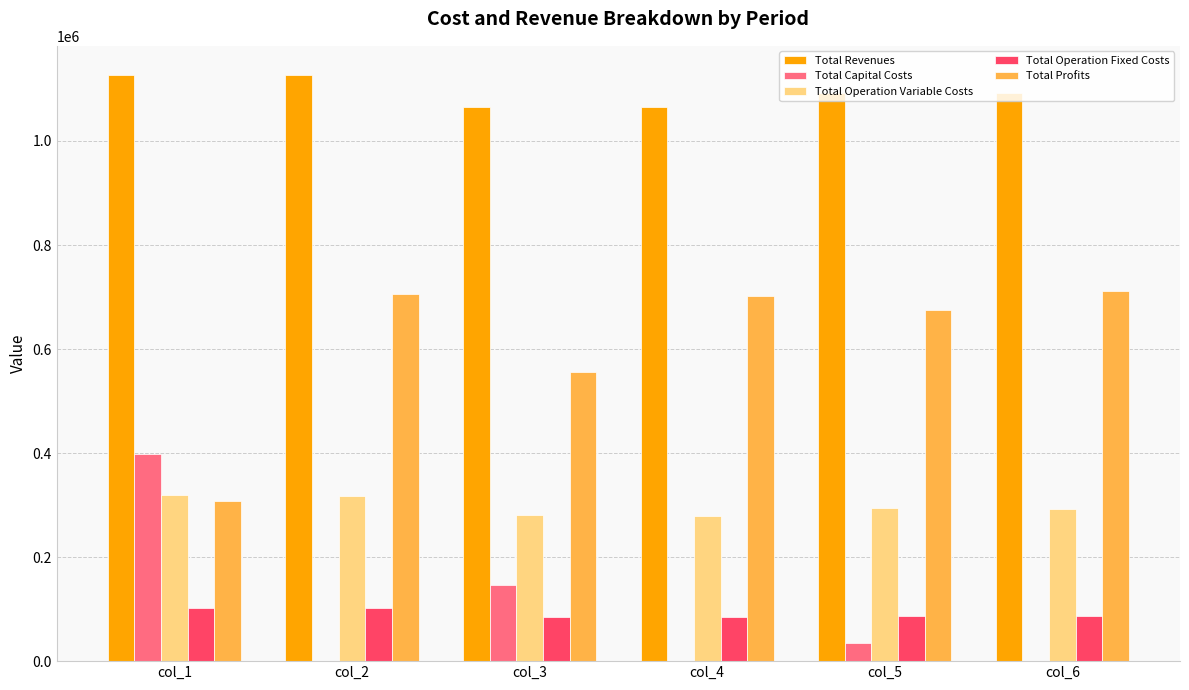

What are all the series names shown in the legend?

Total Revenues, Total Capital Costs, Total Operation Variable Costs, Total Operation Fixed Costs, Total Profits